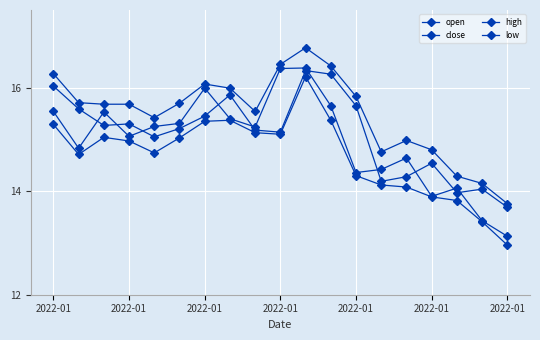

Is this an area chart (filled region under the line)?

No